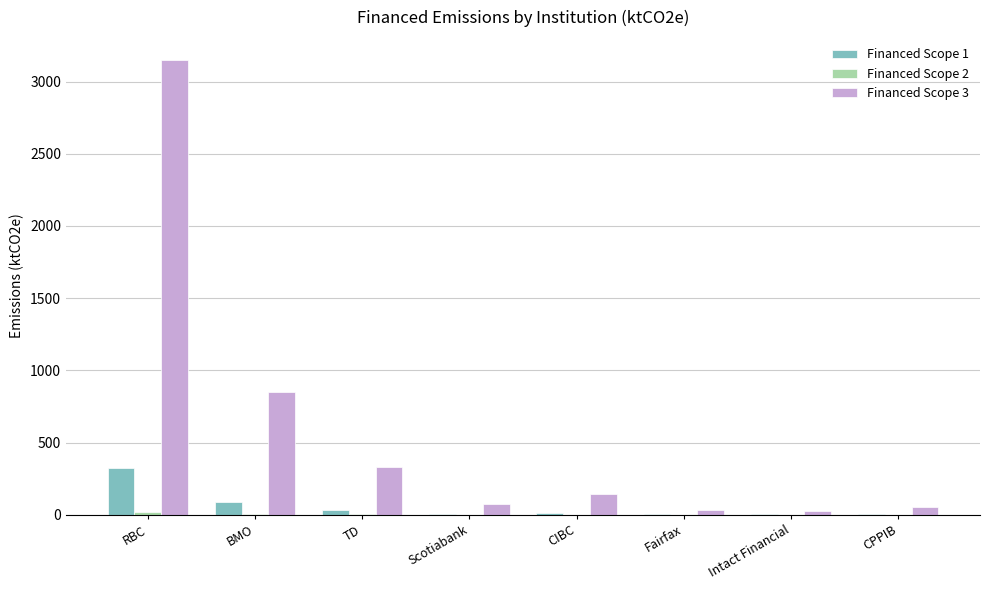

Which series has the largest total across all categories?

Financed Scope 3